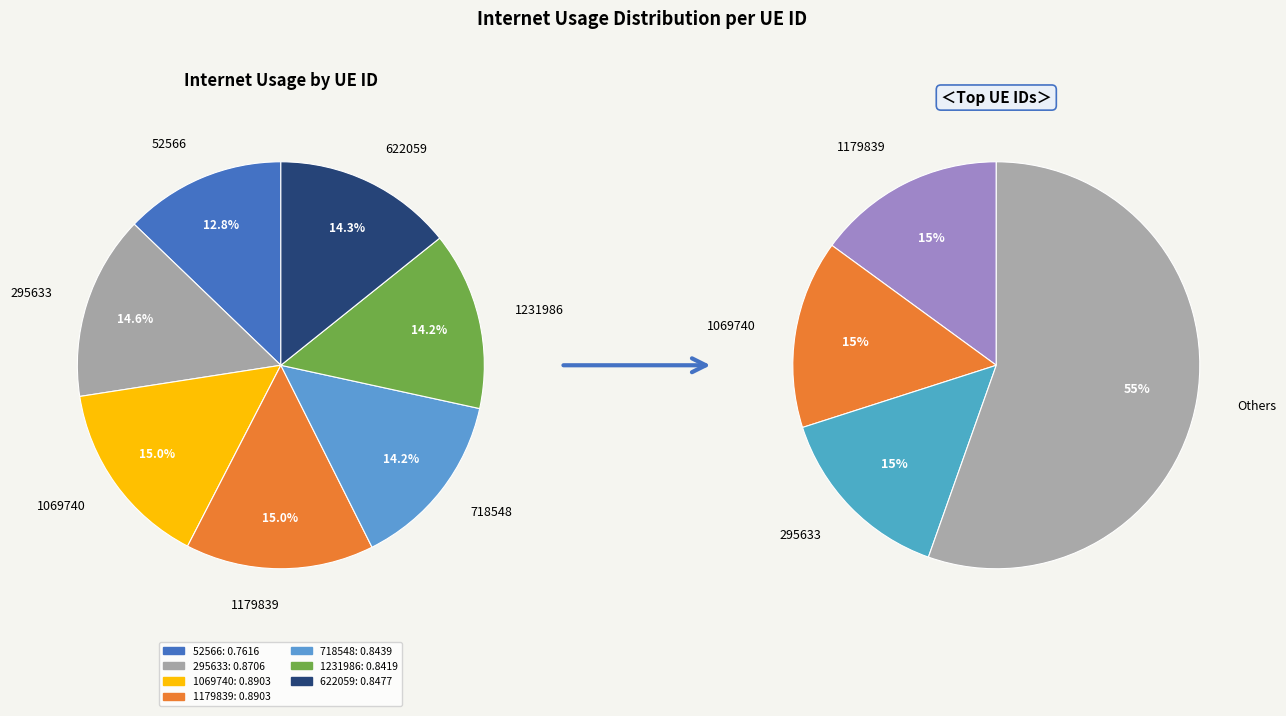

Does 718548 account for over 50% of the chart?

No